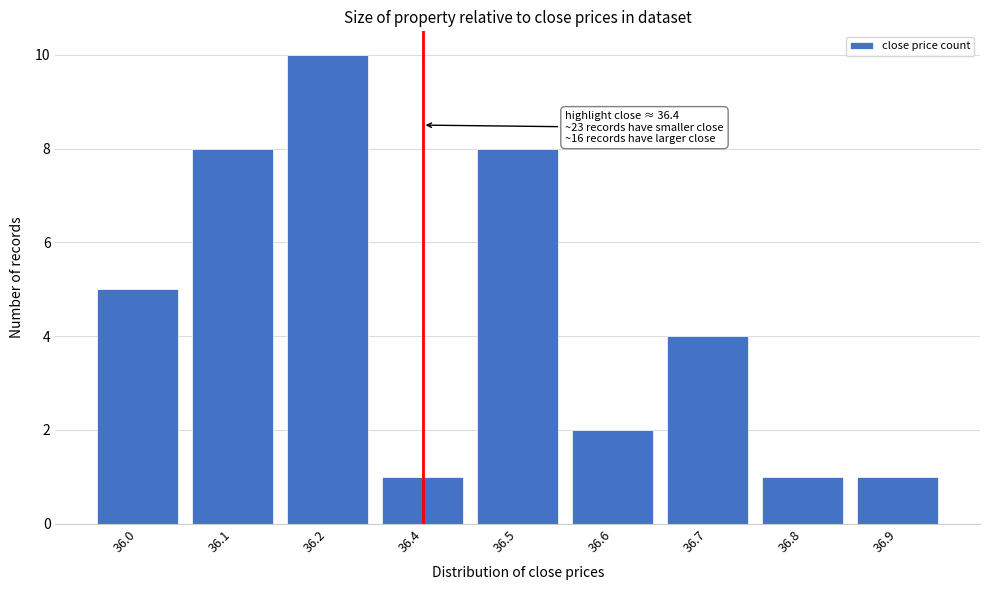

Reading left to right, extract all data points from this chart.

36.0=5	36.1=8	36.2=10	36.4=1	36.5=8	36.6=2	36.7=4	36.8=1	36.9=1